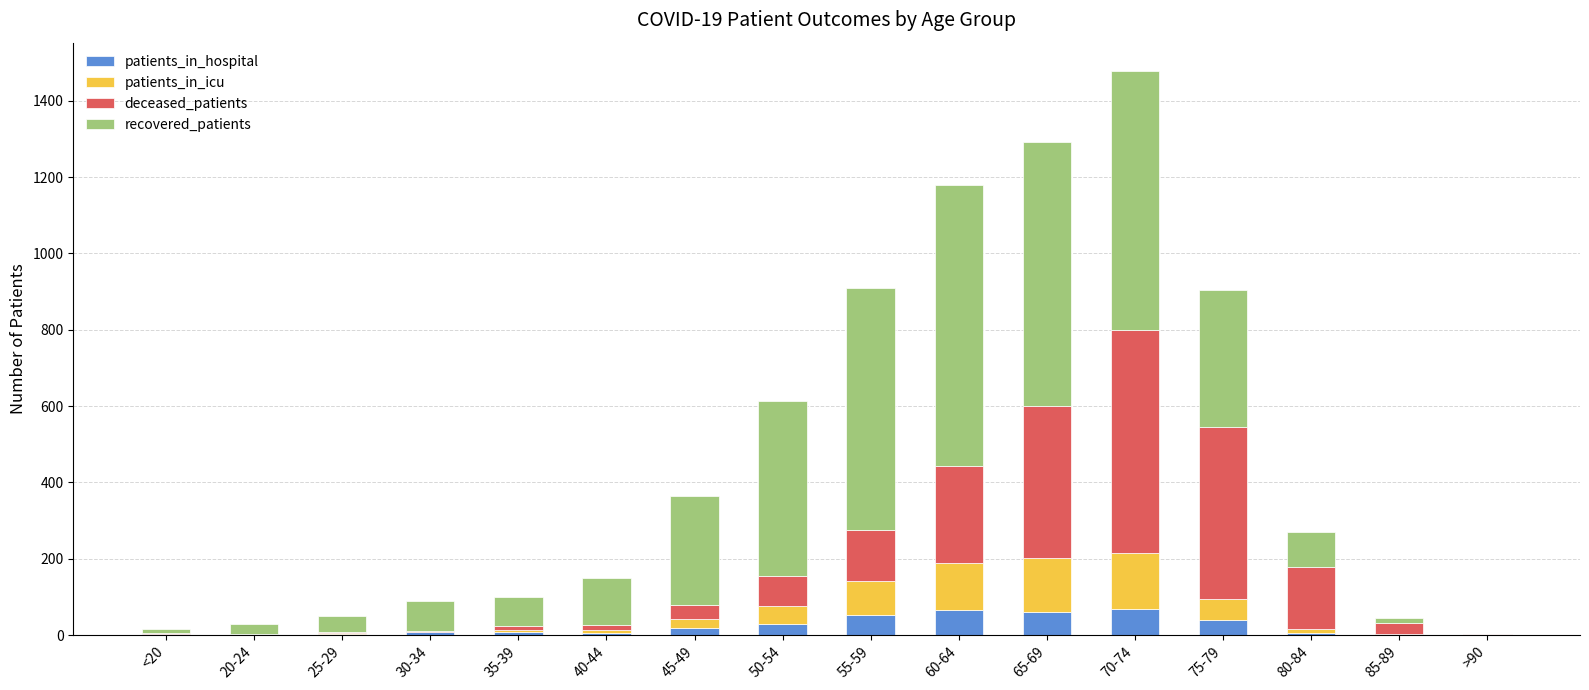

Is it true that patients_in_hospital equals 7 at 35-39?

True